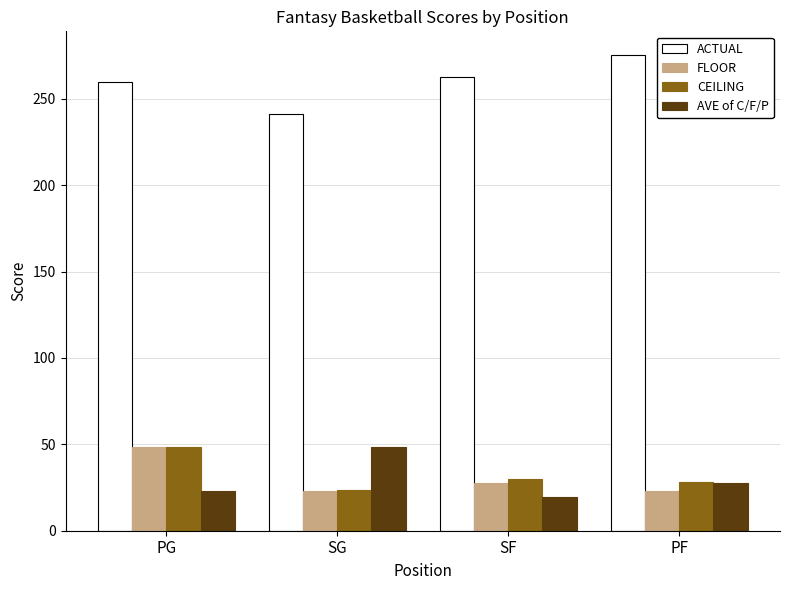

Which series changed the most between SF and PF?

ACTUAL